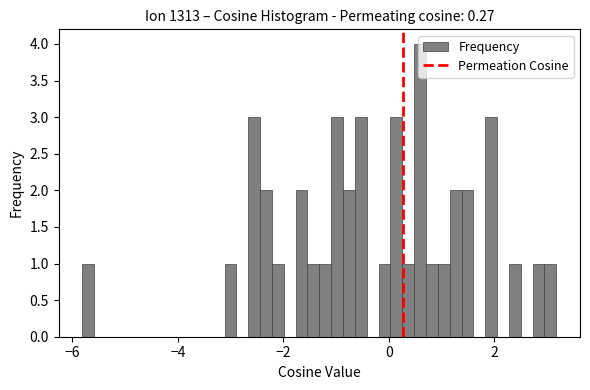

Read against the x-axis, roughly where is the centre of the tallest bar?

0.6